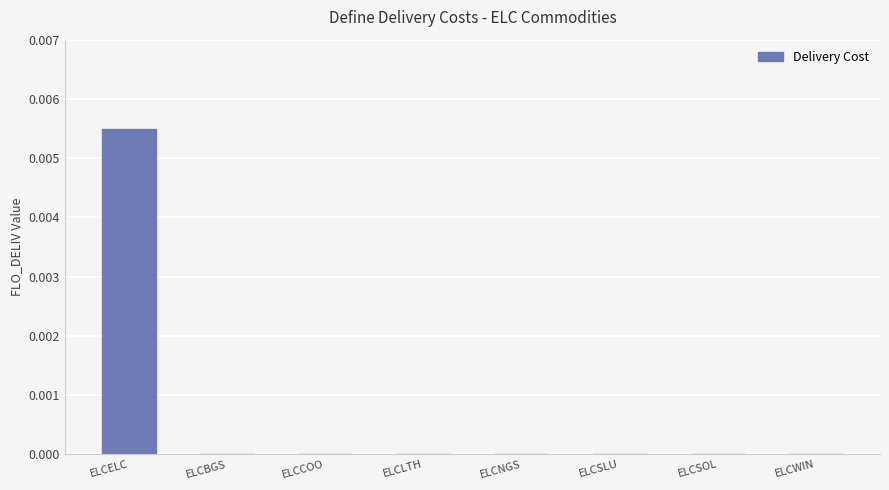

How many values are between 0 and 1?

8